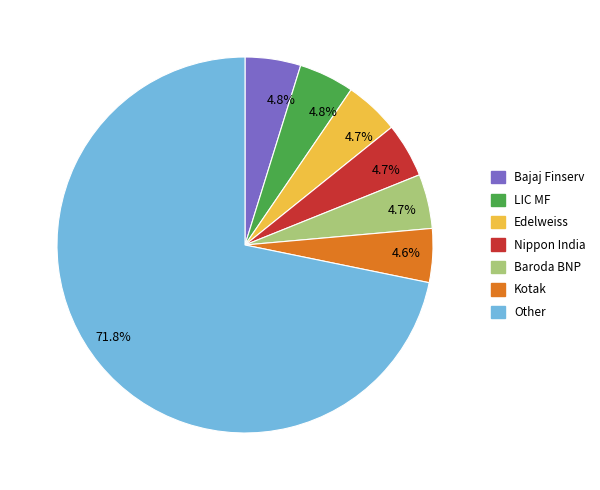

Is there a majority slice in this chart?

Yes